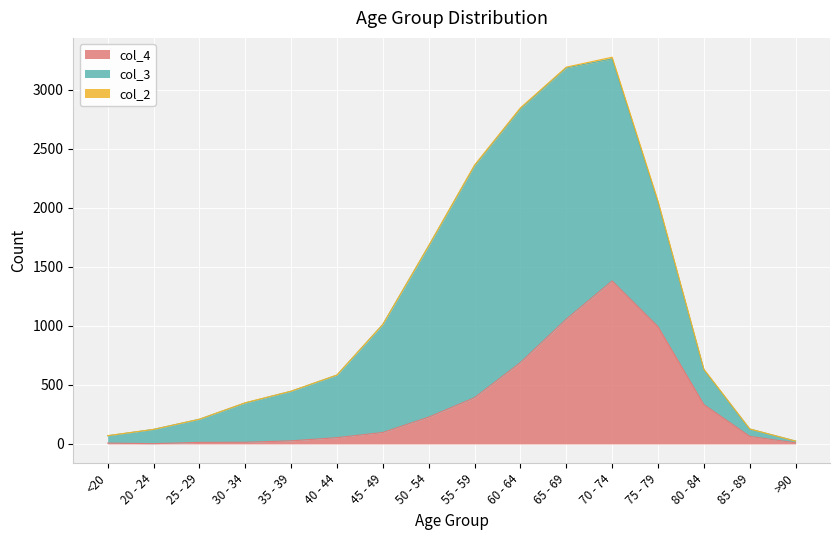

True or false: col_2 and col_4 intersect in this chart.

False